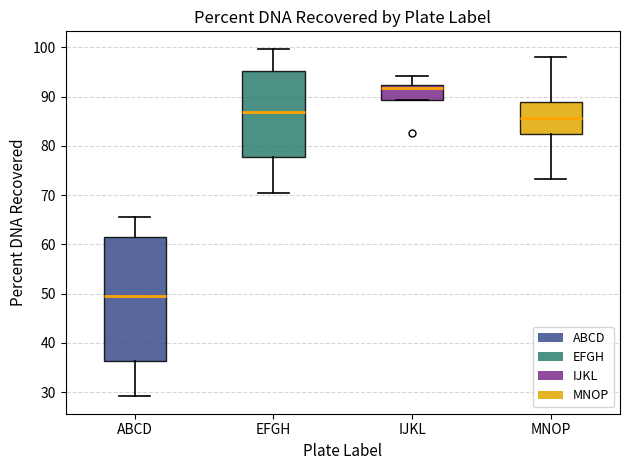

Reading left to right, transcribe this box plot: for each box, give where its median line is, the range the box spans, and where its two whiskers end, as read against the y-axis. The values are not printed on the chart, so give them approximately, as read against the axis.

ABCD: median 49, box 36 to 61, whiskers 29 to 66
EFGH: median 87, box 78 to 95, whiskers 70 to 100
IJKL: median 92 (just below the box's upper edge), box 89 to 92, whiskers 89 to 94
MNOP: median 86, box 82 to 89, whiskers 73 to 98